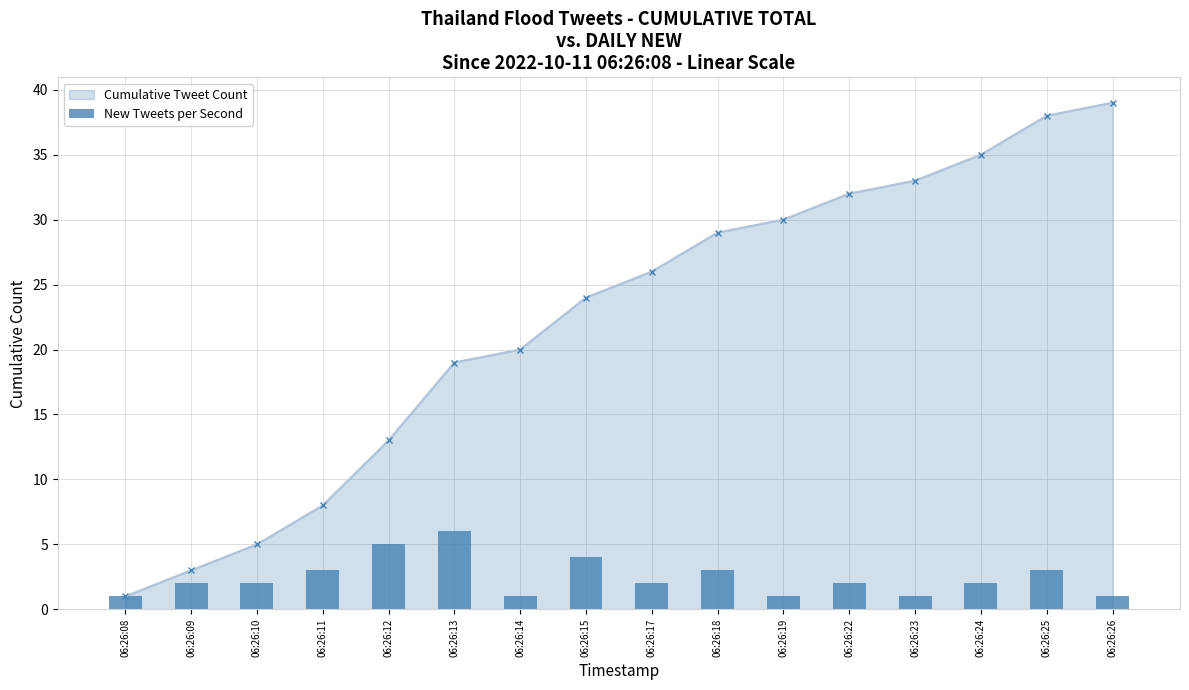

How many values are between 1 and 3?

13